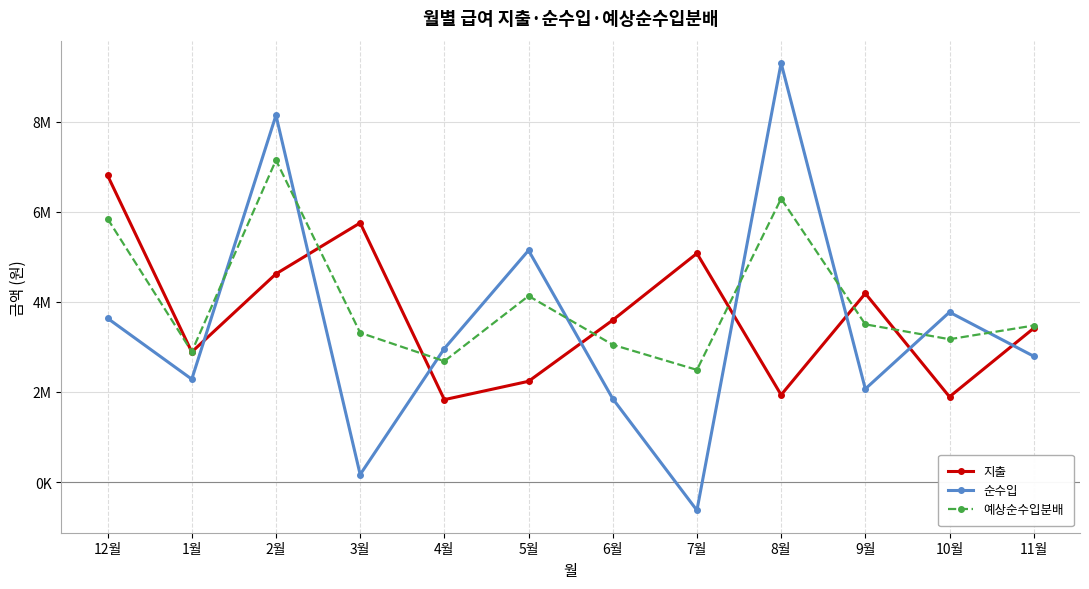

What is the spread (max minus min) of values at 1월?

611502